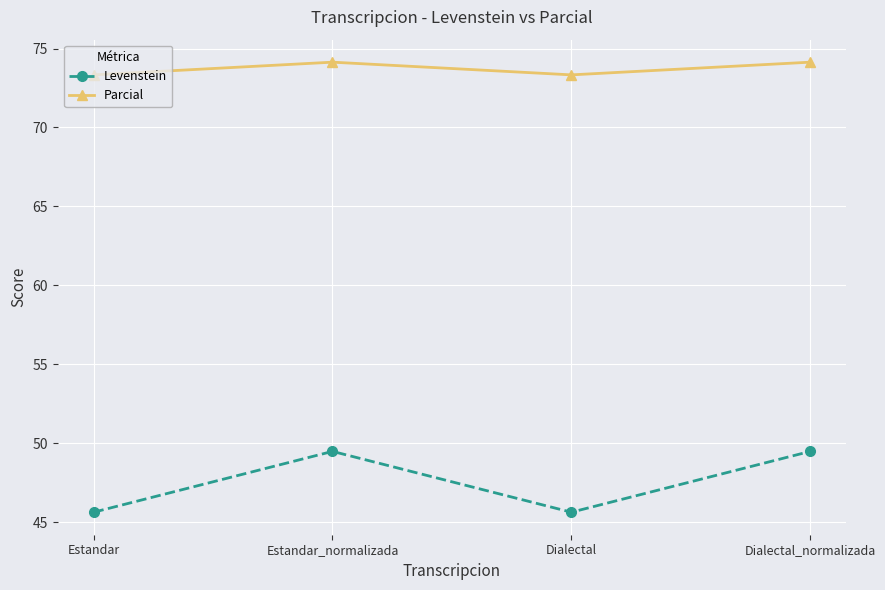

How many values in the Levenstein series are below 49?

2